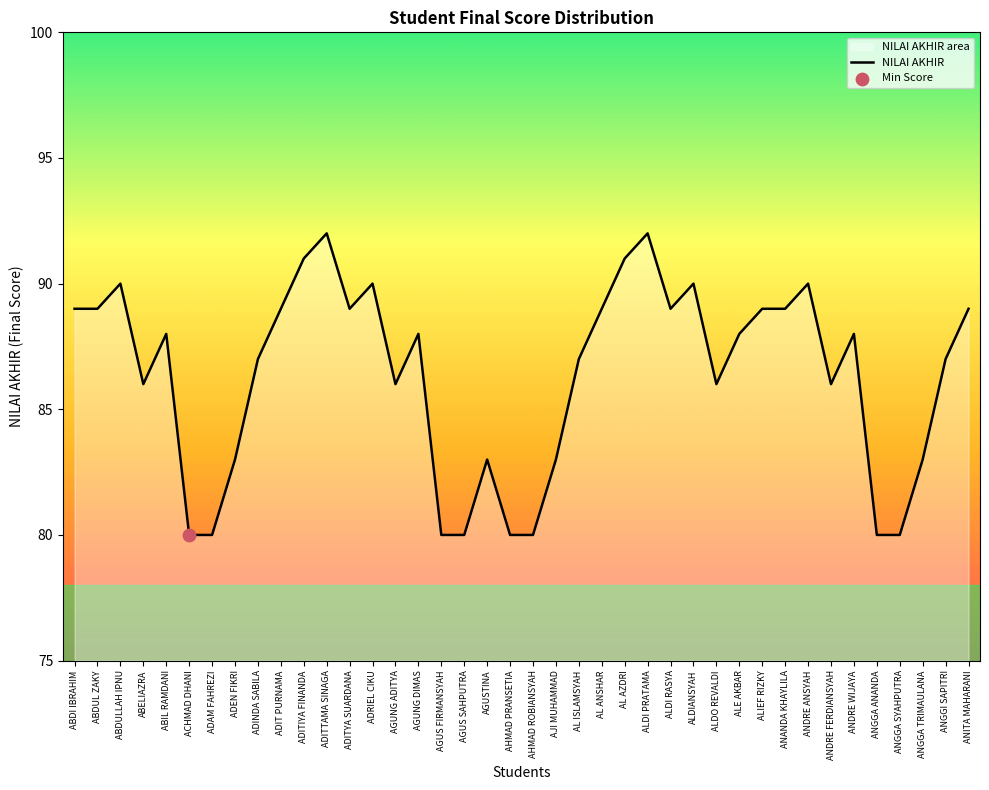

What is the ratio of the value at ACHMAD DHANI to the value at ADITTAMA SINAGA?

0.9